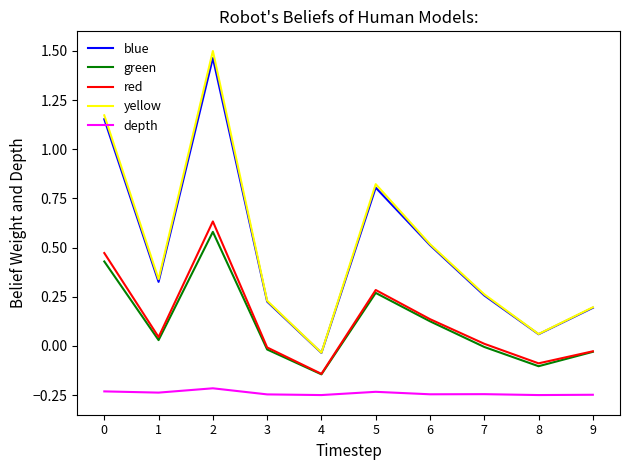

Which series has the largest range (max minus min)?

yellow